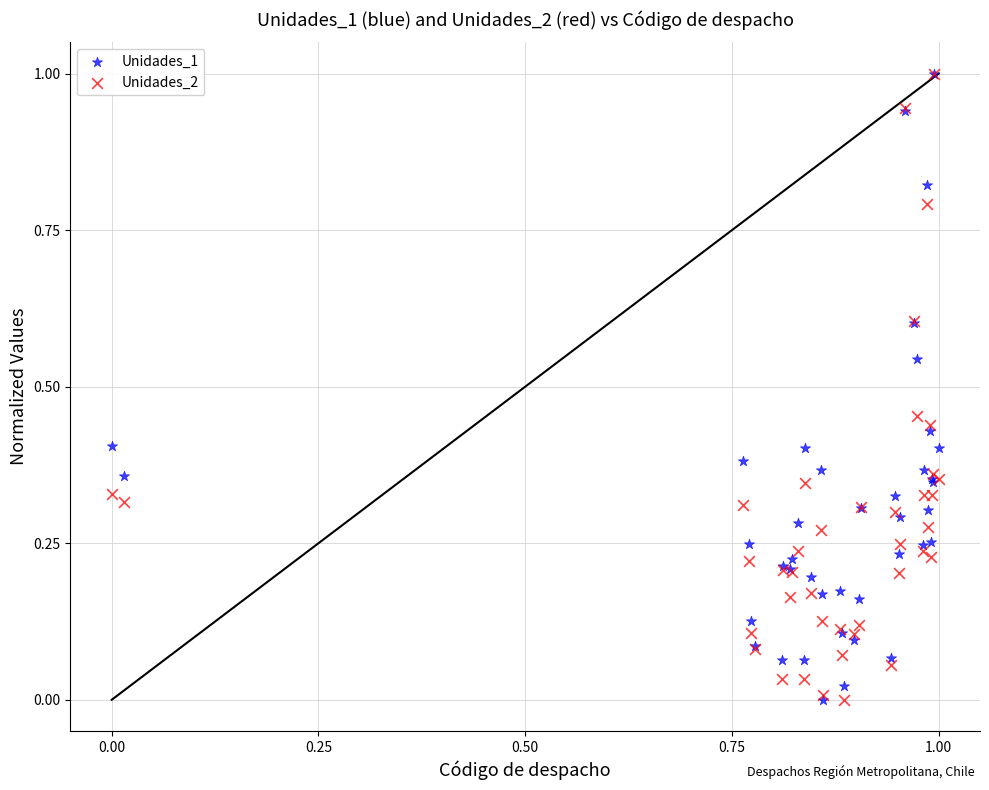

What are all the series names shown in the legend?

Unidades_1, Unidades_2